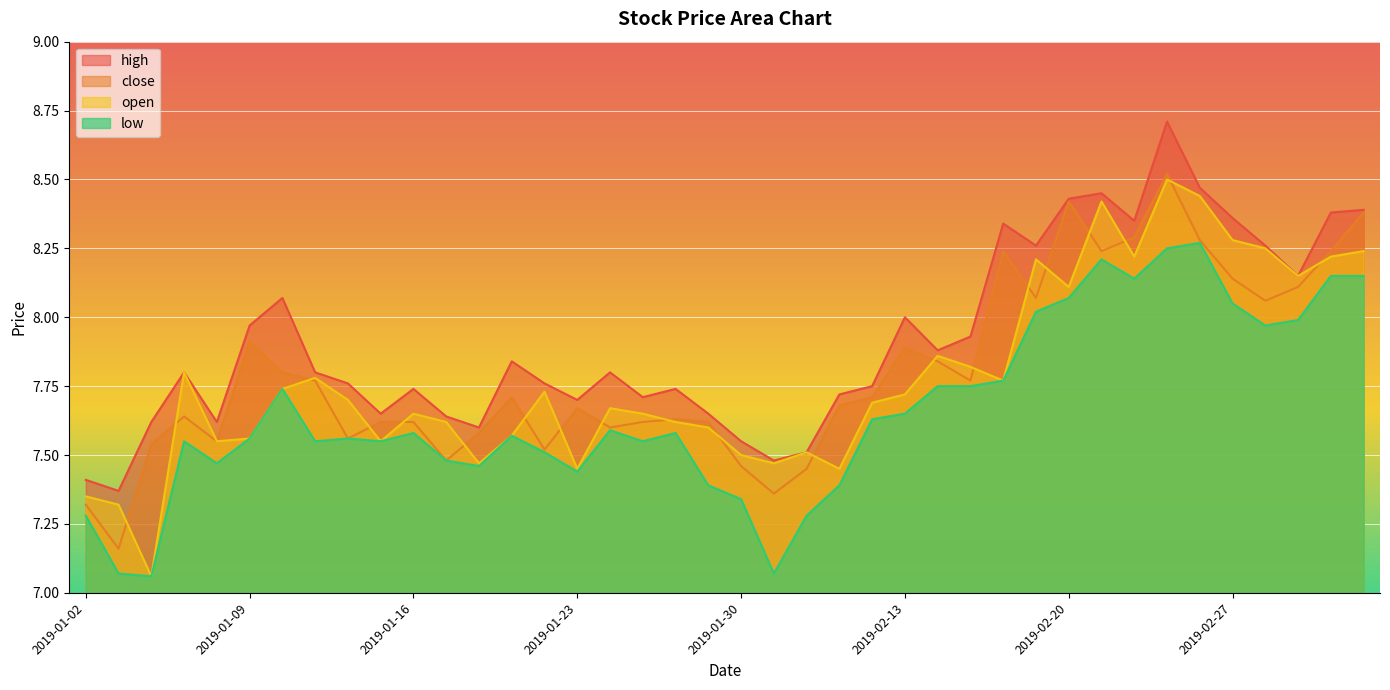

Reading left to right, extract all data points from this chart.

high: 2019-01-02=7.4	2019-01-03=7.4	2019-01-04=7.6	2019-01-07=7.8	2019-01-08=7.6	2019-01-09=8.0	2019-01-10=8.1	2019-01-11=7.8	2019-01-14=7.8	2019-01-15=7.7	2019-01-16=7.7	2019-01-17=7.6	2019-01-18=7.6	2019-01-21=7.8	2019-01-22=7.8	2019-01-23=7.7	2019-01-24=7.8	2019-01-25=7.7	2019-01-28=7.7	2019-01-29=7.7	2019-01-30=7.5	2019-01-31=7.5	2019-02-01=7.5	2019-02-11=7.7	2019-02-12=7.8	2019-02-13=8.0	2019-02-14=7.9	2019-02-15=7.9	2019-02-18=8.3	2019-02-19=8.3	2019-02-20=8.4	2019-02-21=8.4	2019-02-22=8.3	2019-02-25=8.7	2019-02-26=8.5	2019-02-27=8.4	2019-02-28=8.3	2019-03-01=8.2	2019-03-04=8.4	2019-03-05=8.4
close: 2019-01-02=7.3	2019-01-03=7.2	2019-01-04=7.5	2019-01-07=7.6	2019-01-08=7.5	2019-01-09=7.9	2019-01-10=7.8	2019-01-11=7.8	2019-01-14=7.6	2019-01-15=7.6	2019-01-16=7.6	2019-01-17=7.5	2019-01-18=7.6	2019-01-21=7.7	2019-01-22=7.5	2019-01-23=7.7	2019-01-24=7.6	2019-01-25=7.6	2019-01-28=7.6	2019-01-29=7.6	2019-01-30=7.5	2019-01-31=7.4	2019-02-01=7.5	2019-02-11=7.7	2019-02-12=7.7	2019-02-13=7.9	2019-02-14=7.8	2019-02-15=7.8	2019-02-18=8.2	2019-02-19=8.1	2019-02-20=8.4	2019-02-21=8.2	2019-02-22=8.3	2019-02-25=8.5	2019-02-26=8.3	2019-02-27=8.1	2019-02-28=8.1	2019-03-01=8.1	2019-03-04=8.2	2019-03-05=8.4
open: 2019-01-02=7.3	2019-01-03=7.3	2019-01-04=7.1	2019-01-07=7.8	2019-01-08=7.5	2019-01-09=7.6	2019-01-10=7.7	2019-01-11=7.8	2019-01-14=7.7	2019-01-15=7.5	2019-01-16=7.7	2019-01-17=7.6	2019-01-18=7.5	2019-01-21=7.6	2019-01-22=7.7	2019-01-23=7.5	2019-01-24=7.7	2019-01-25=7.7	2019-01-28=7.6	2019-01-29=7.6	2019-01-30=7.5	2019-01-31=7.5	2019-02-01=7.5	2019-02-11=7.5	2019-02-12=7.7	2019-02-13=7.7	2019-02-14=7.9	2019-02-15=7.8	2019-02-18=7.8	2019-02-19=8.2	2019-02-20=8.1	2019-02-21=8.4	2019-02-22=8.2	2019-02-25=8.5	2019-02-26=8.4	2019-02-27=8.3	2019-02-28=8.2	2019-03-01=8.2	2019-03-04=8.2	2019-03-05=8.2
low: 2019-01-02=7.3	2019-01-03=7.1	2019-01-04=7.1	2019-01-07=7.5	2019-01-08=7.5	2019-01-09=7.6	2019-01-10=7.7	2019-01-11=7.5	2019-01-14=7.6	2019-01-15=7.5	2019-01-16=7.6	2019-01-17=7.5	2019-01-18=7.5	2019-01-21=7.6	2019-01-22=7.5	2019-01-23=7.4	2019-01-24=7.6	2019-01-25=7.5	2019-01-28=7.6	2019-01-29=7.4	2019-01-30=7.3	2019-01-31=7.1	2019-02-01=7.3	2019-02-11=7.4	2019-02-12=7.6	2019-02-13=7.7	2019-02-14=7.8	2019-02-15=7.8	2019-02-18=7.8	2019-02-19=8.0	2019-02-20=8.1	2019-02-21=8.2	2019-02-22=8.1	2019-02-25=8.2	2019-02-26=8.3	2019-02-27=8.1	2019-02-28=8.0	2019-03-01=8.0	2019-03-04=8.2	2019-03-05=8.2